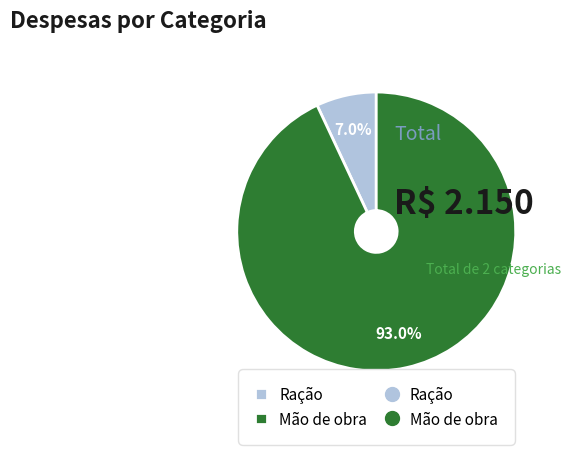

Is there a majority slice in this chart?

Yes